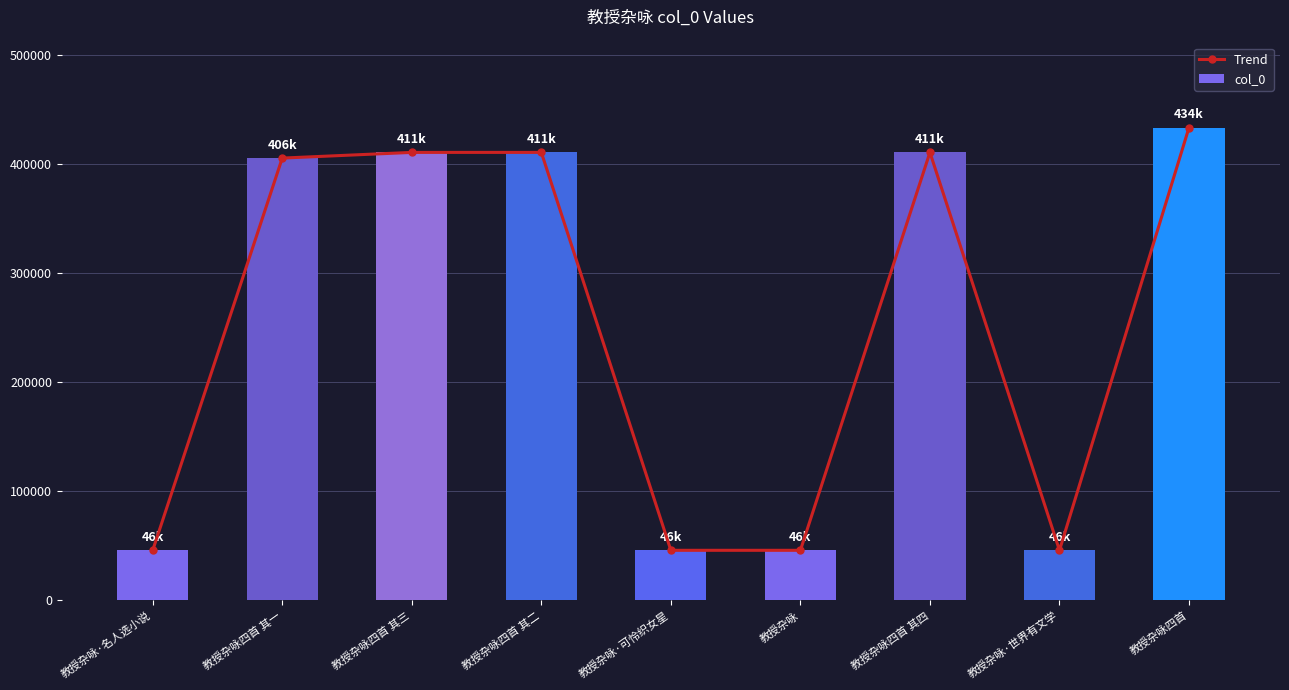

What is the value of the Trend bar at the 7th from the left?

410914